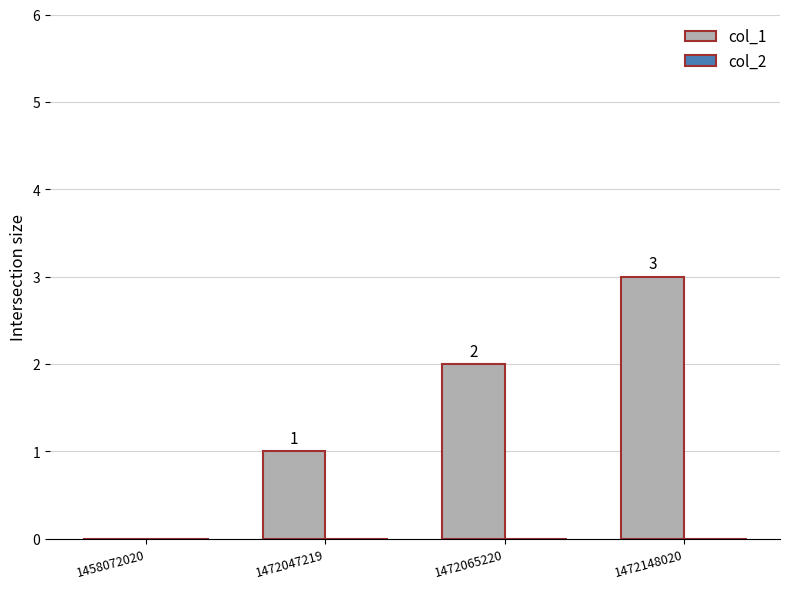

Between 1472065220 and 1458072020, which is larger?

1472065220